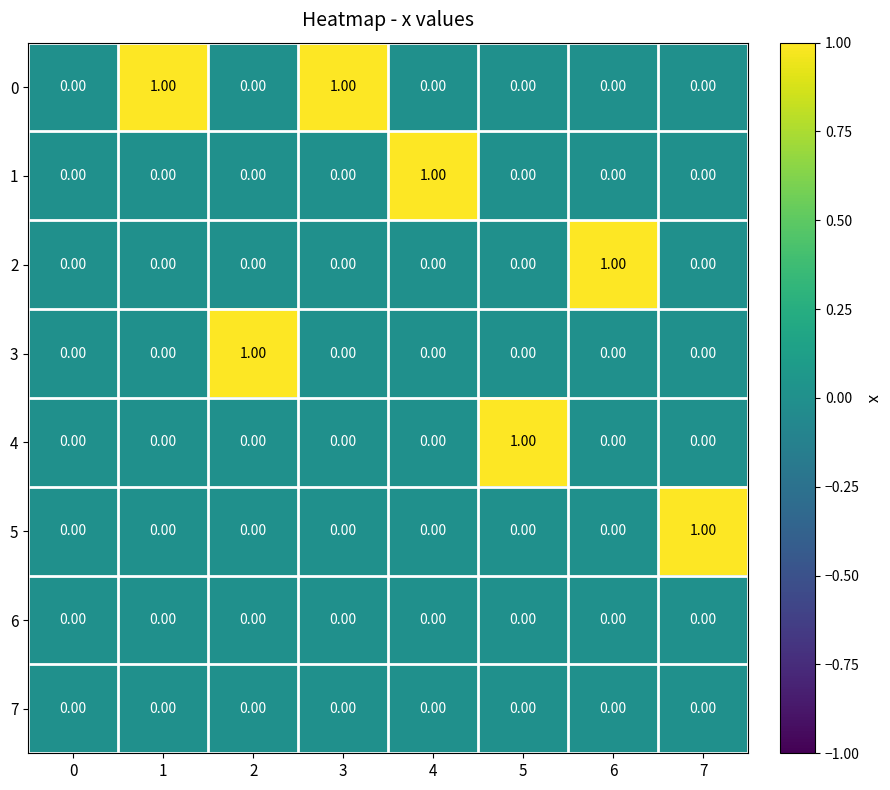

What is the greatest value displayed?

1